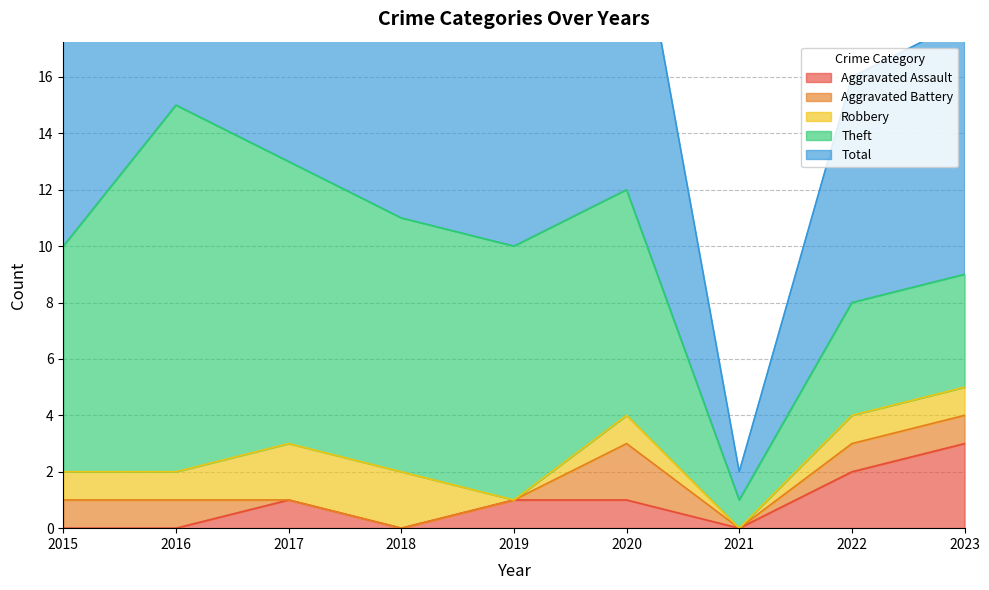

Is the value of Aggravated Battery at 2022 greater than the value of Theft at 2022?

No